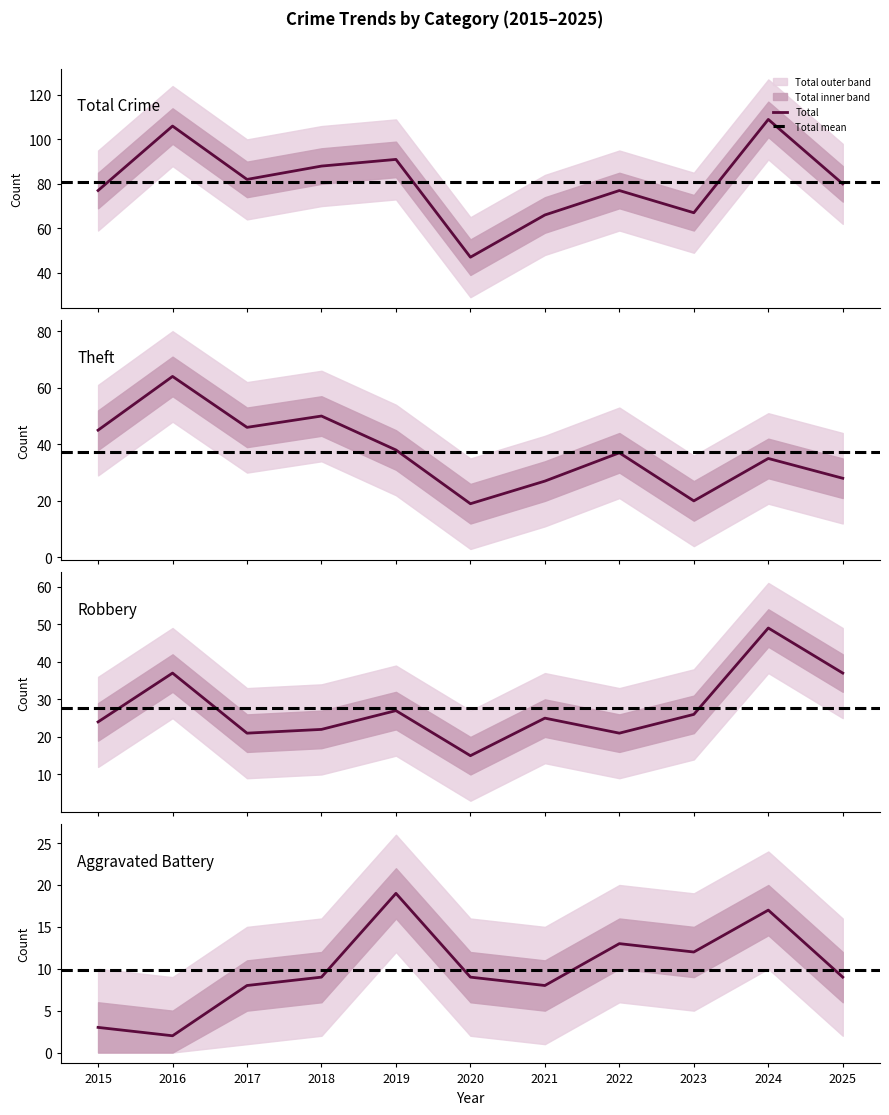

At which category is the sum across all series the highest?

2024